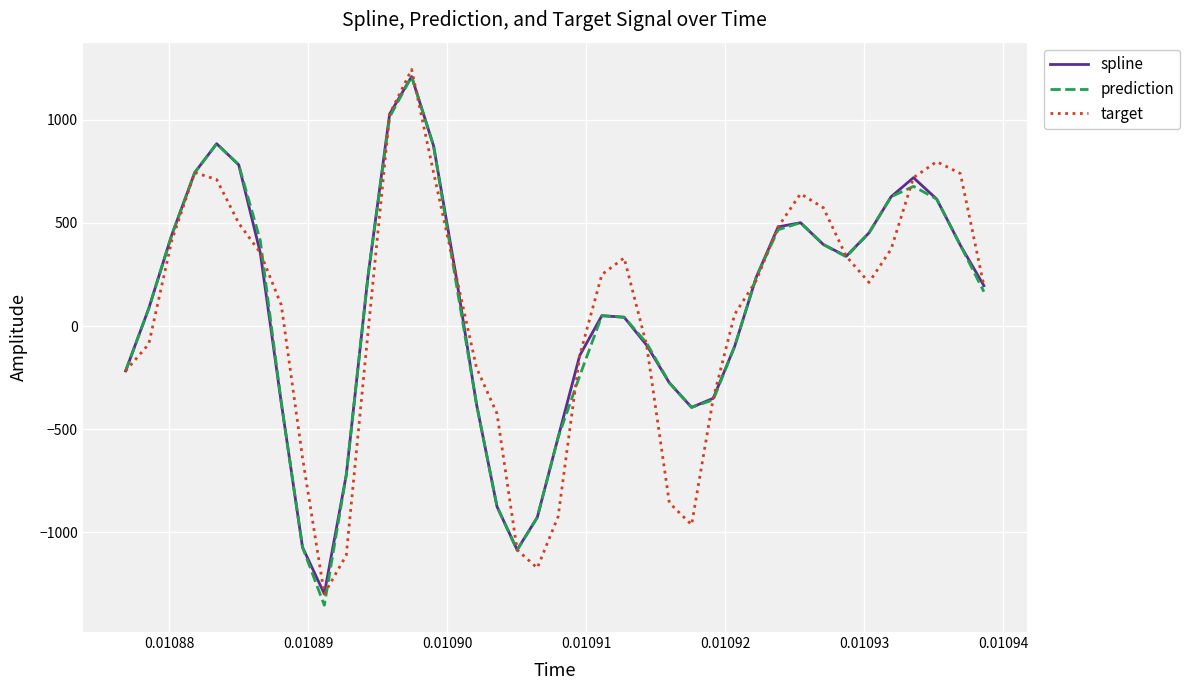

Which series has the widest spread of values?

prediction